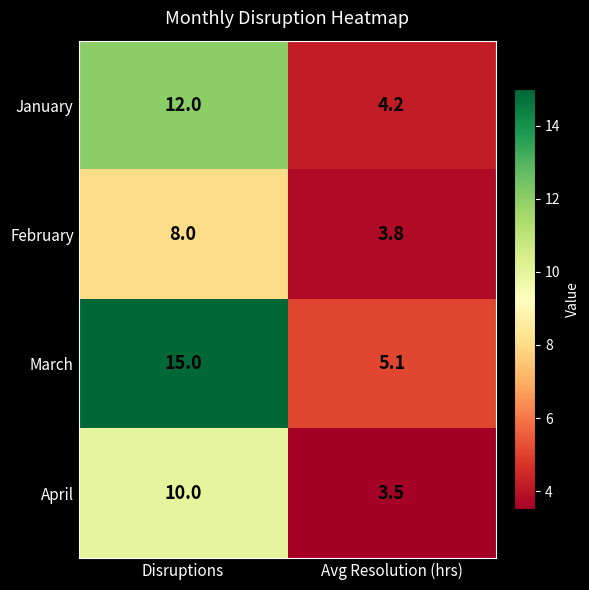

True or false: April has a value of 5.8 at Avg Resolution (hrs).

False